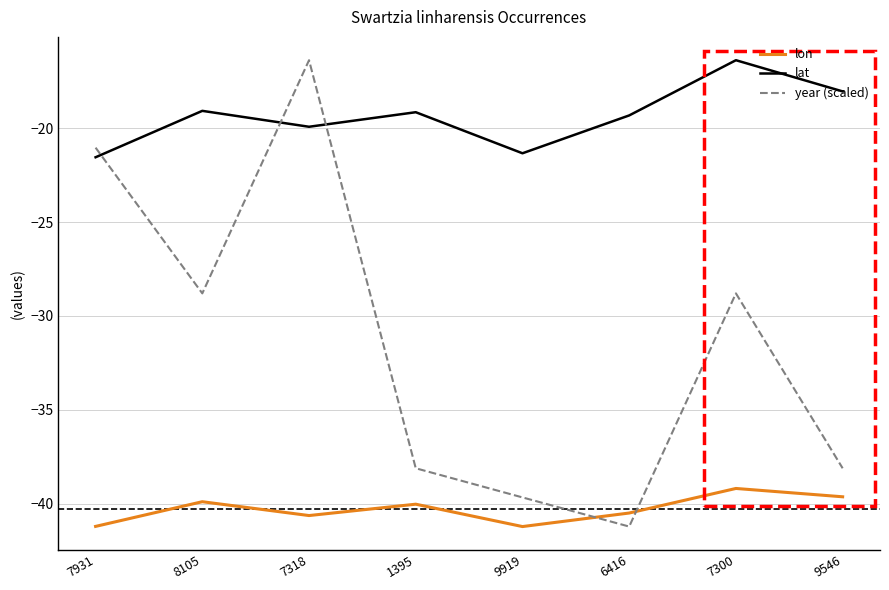

List the series in order of their overall mean, highest first.

lat, year (scaled), lon